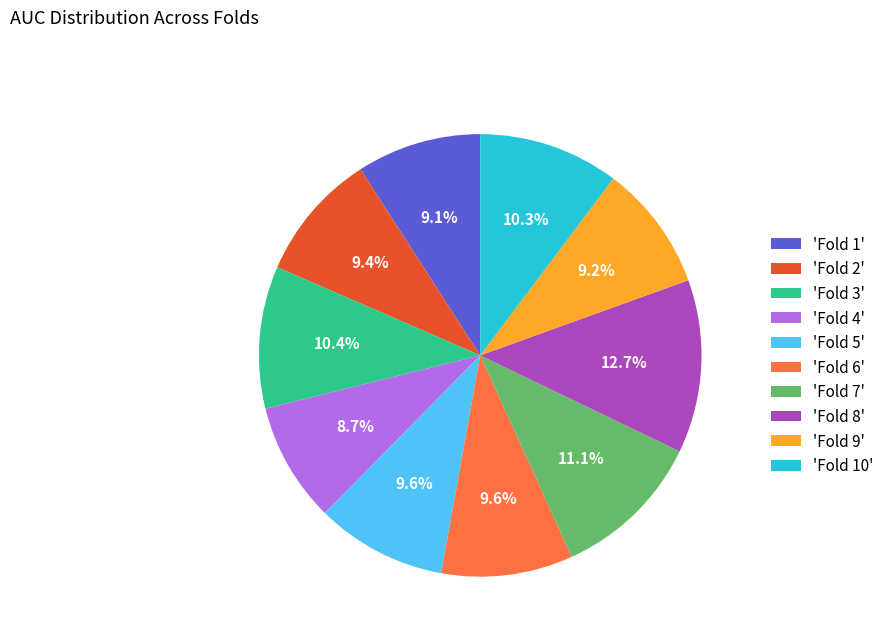

What portion of the pie excludes 'Fold 8'?

87.3%